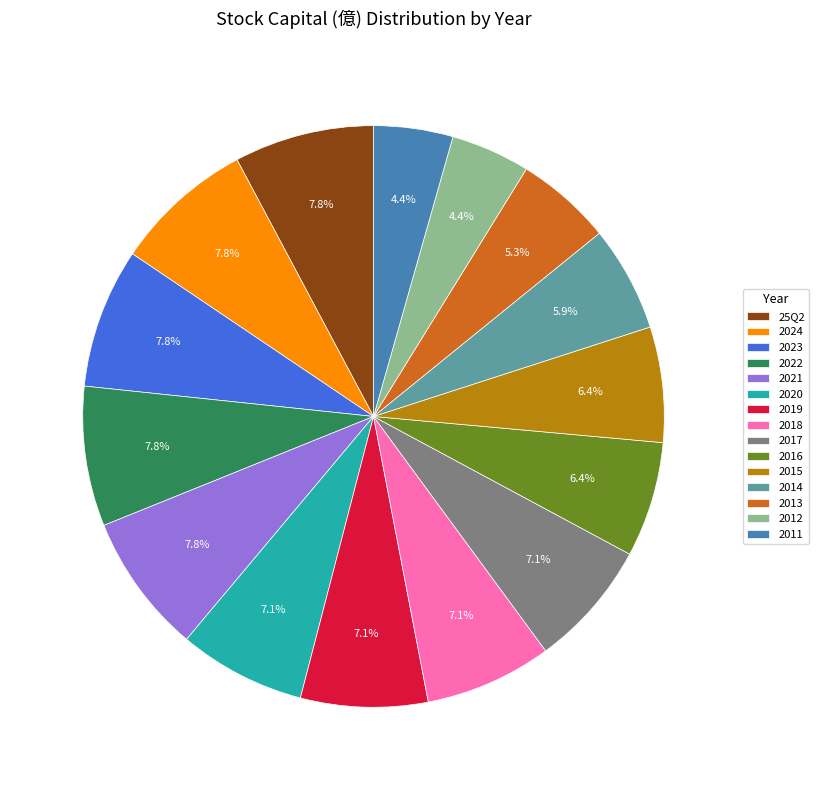

What is the ratio of the value at 2011 to the value at 2015?

0.7